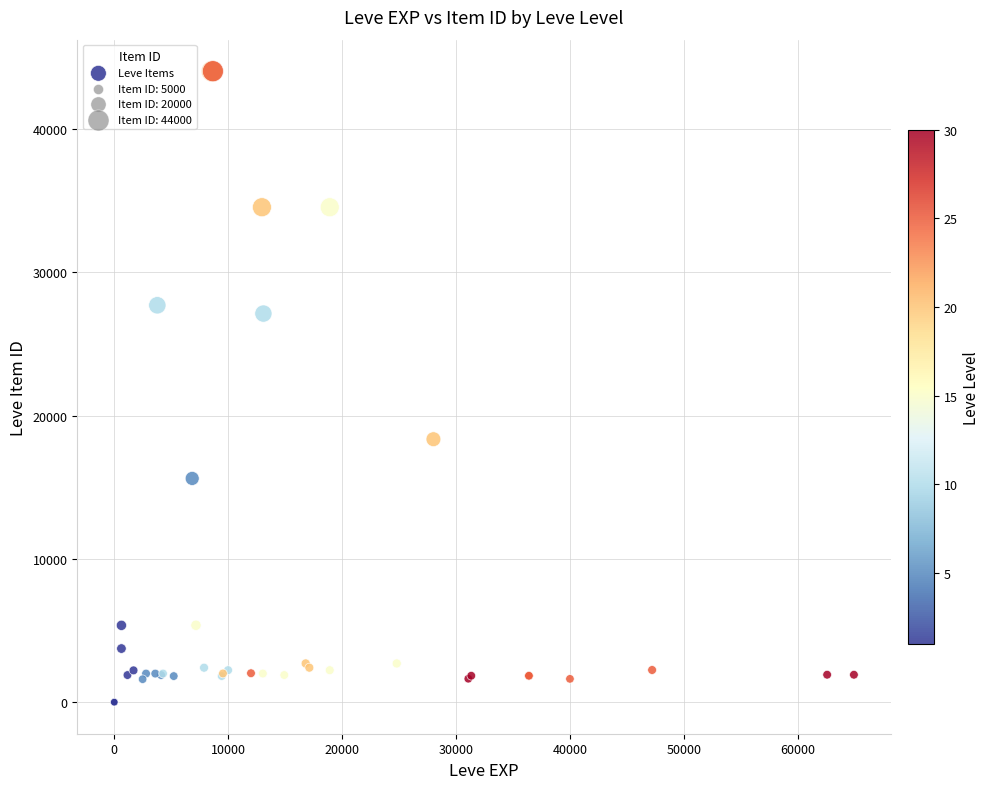

What Y value in the scatter plot is closest to 22012?

18348